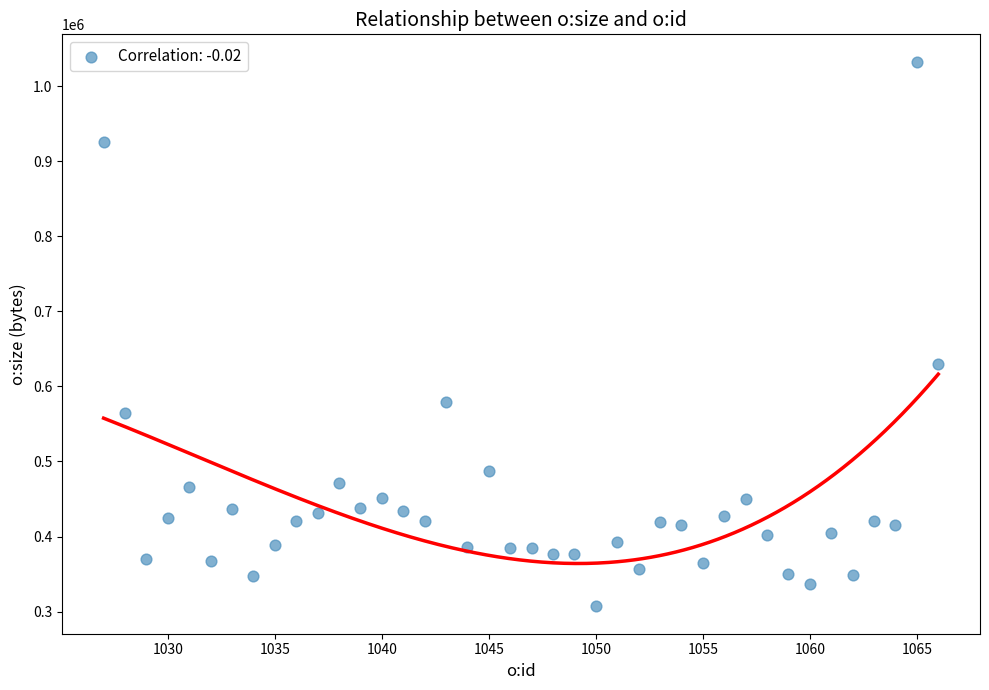

What is the range of X values (max minus min)?

39